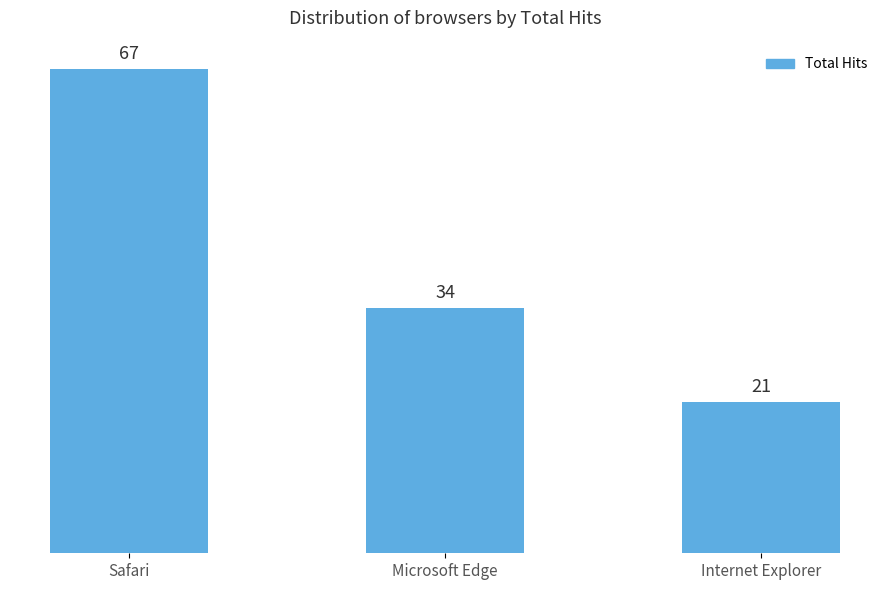

Which has a higher value, Internet Explorer or Safari?

Safari